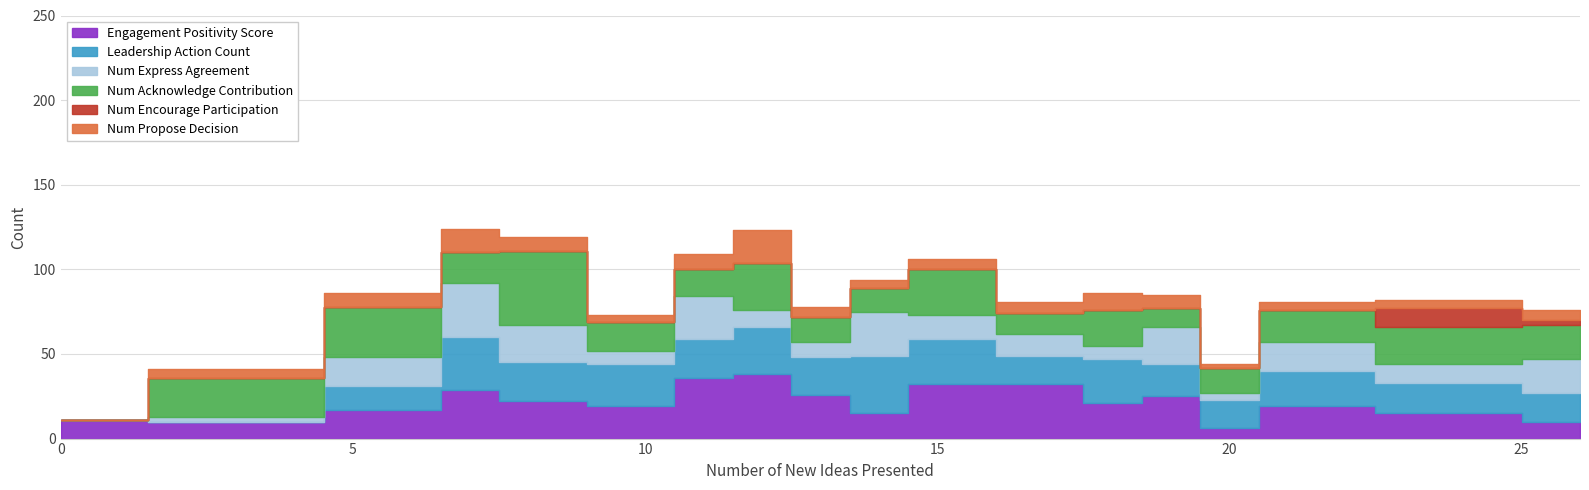

Where does the num_acknowledge_contribution series first go above 19?

3